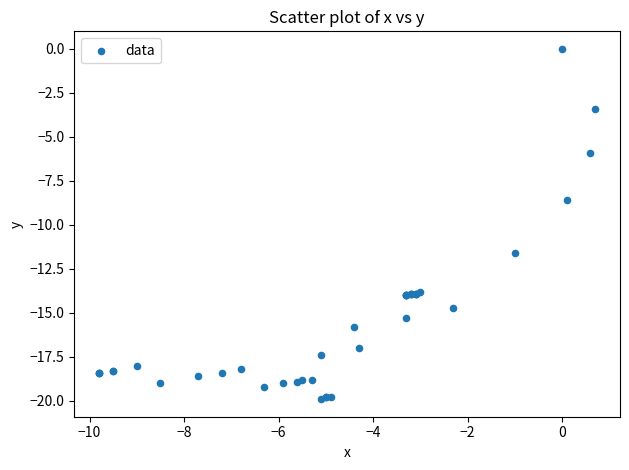

What Y value in the scatter plot is closest to -9?

-8.6